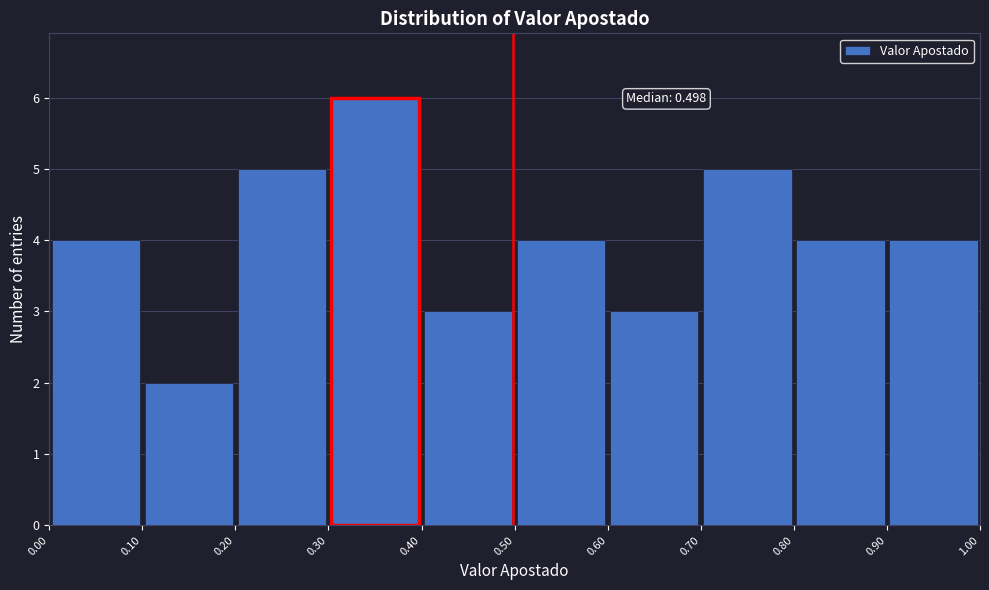

Over which range of the x-axis is the bar tallest?

0.30 to 0.40